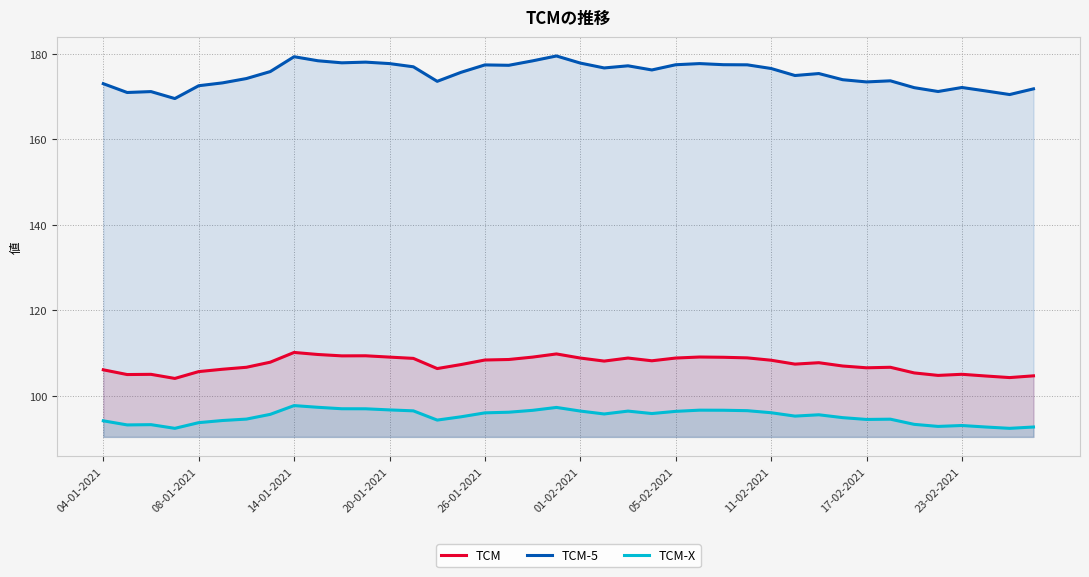

How many interior local peaks does the TCM-X series have?

8